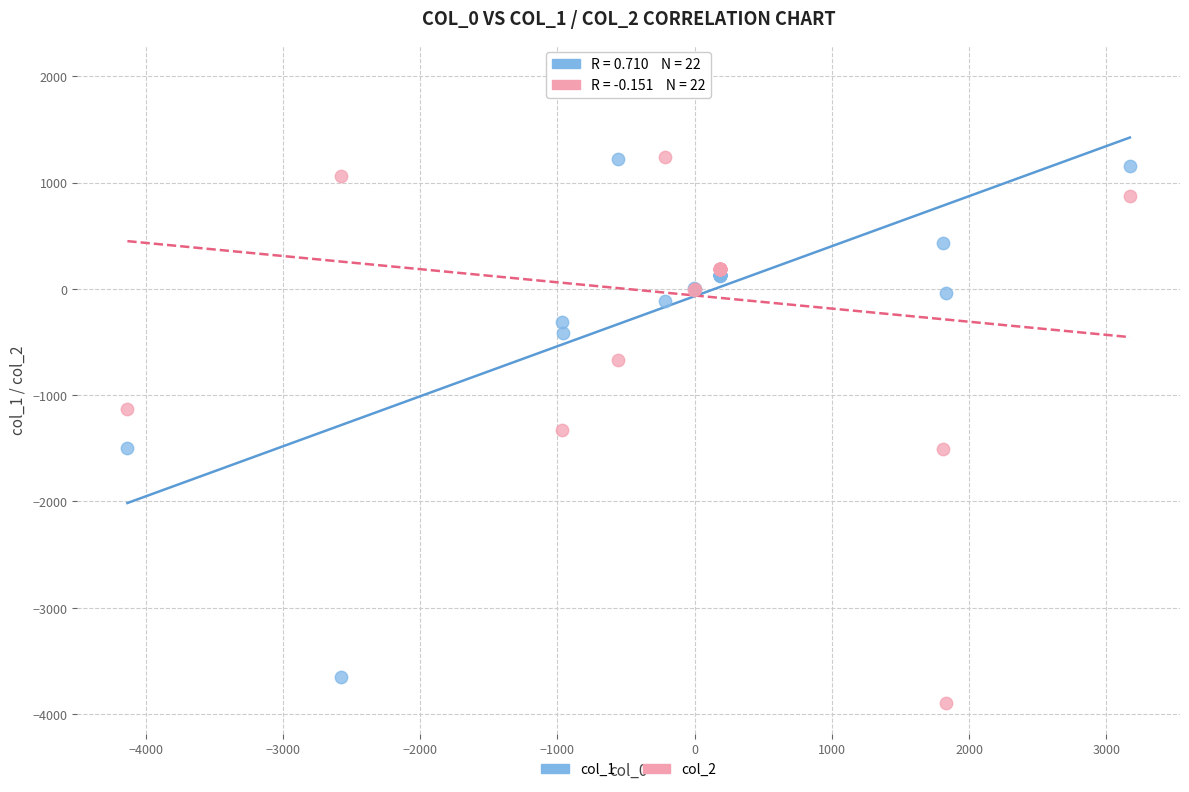

Which series reaches the maximum Y coordinate?

col_2